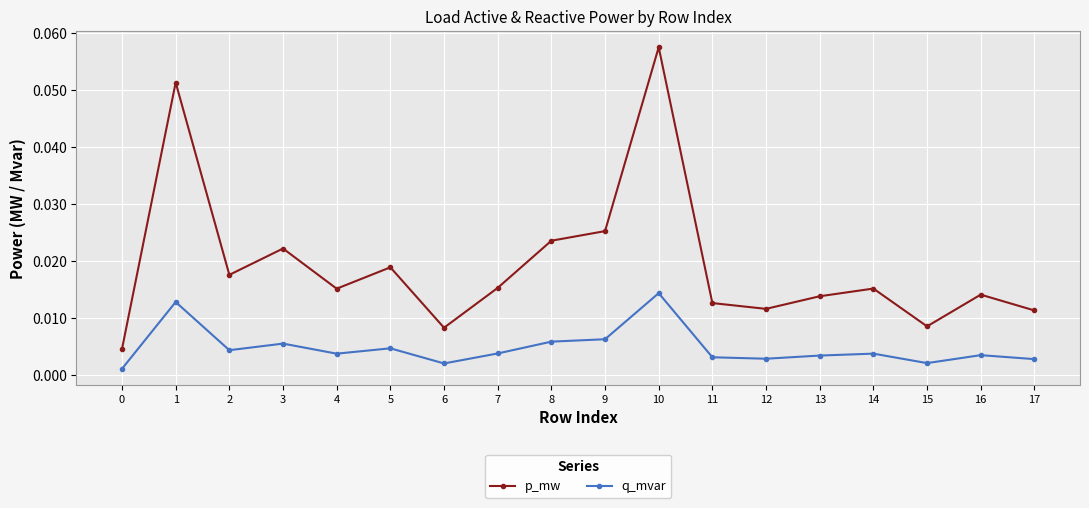

True or false: q_mvar has more than 1 interior local peaks.

True